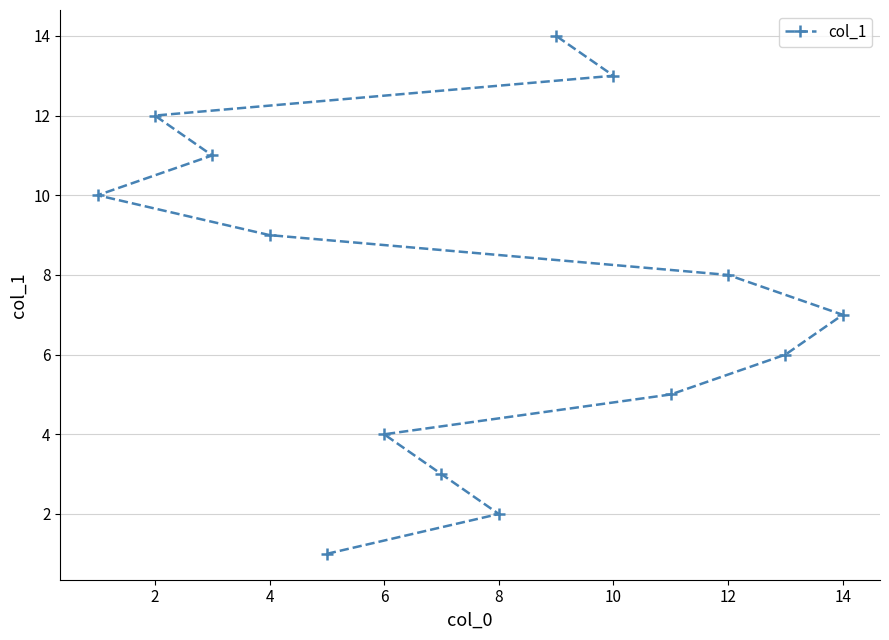

What is the maximum value shown in the chart?

14